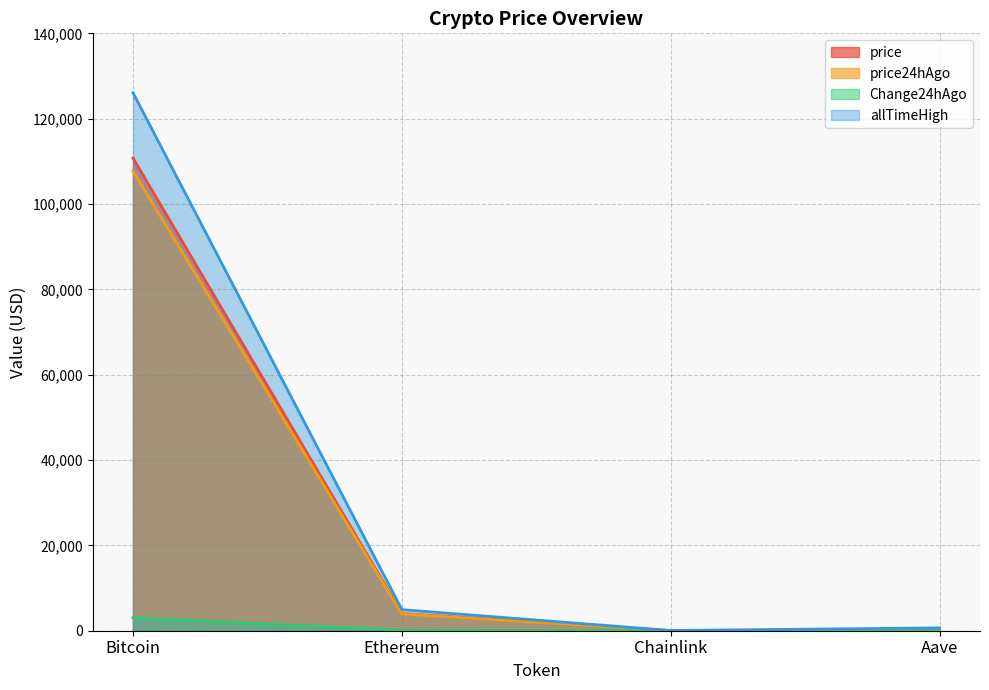

Which category has the lowest value in the price series?

Chainlink